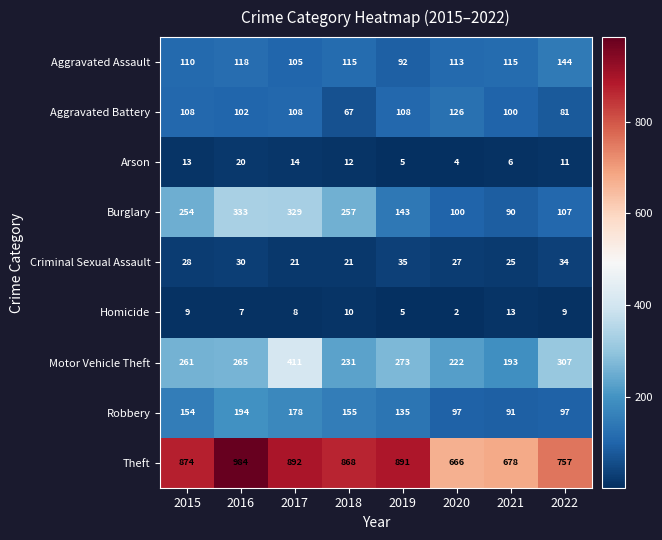

Read the Aggravated Battery value at 2020.

126